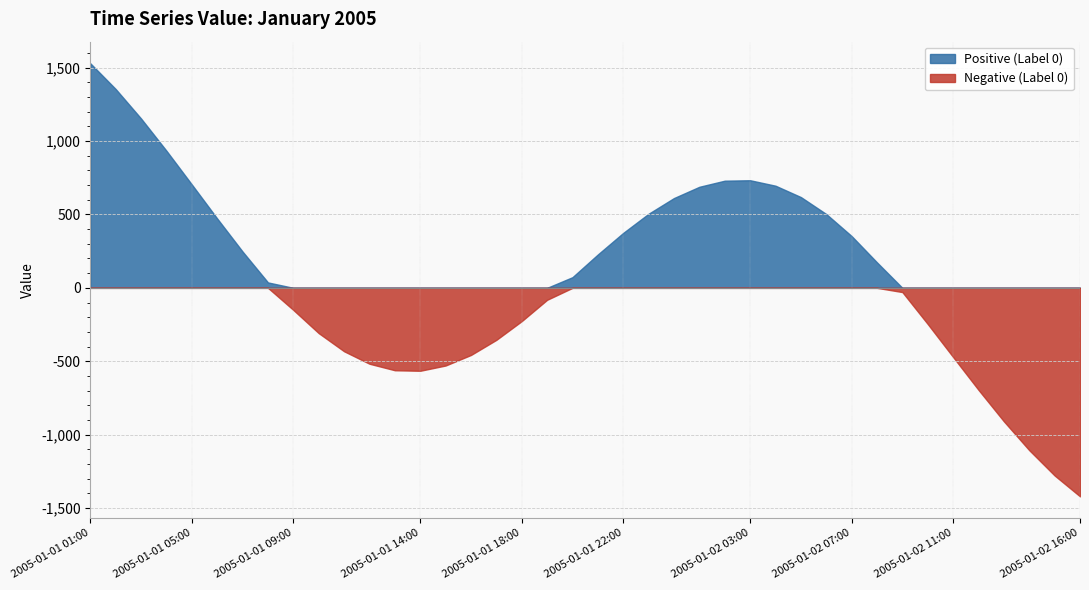

What position from the left is 2005-01-02 00:00?

24